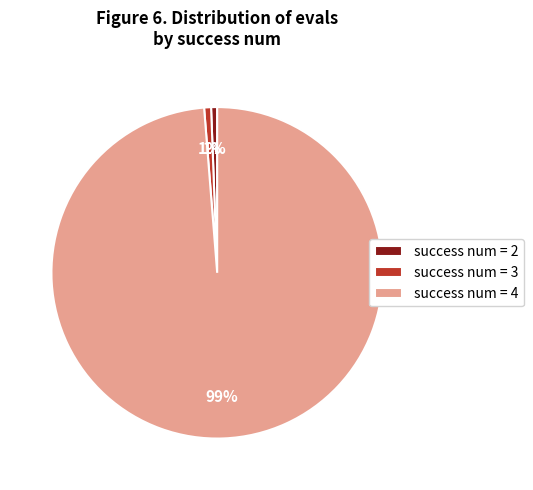

True or false: success num = 2 accounts for 12% of the total.

False